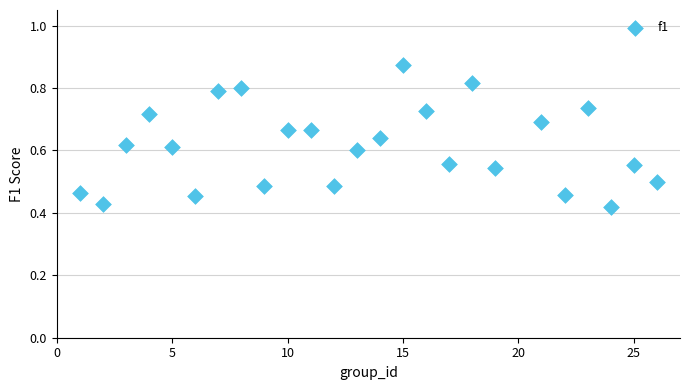

What is the range of X values (max minus min)?

25.0